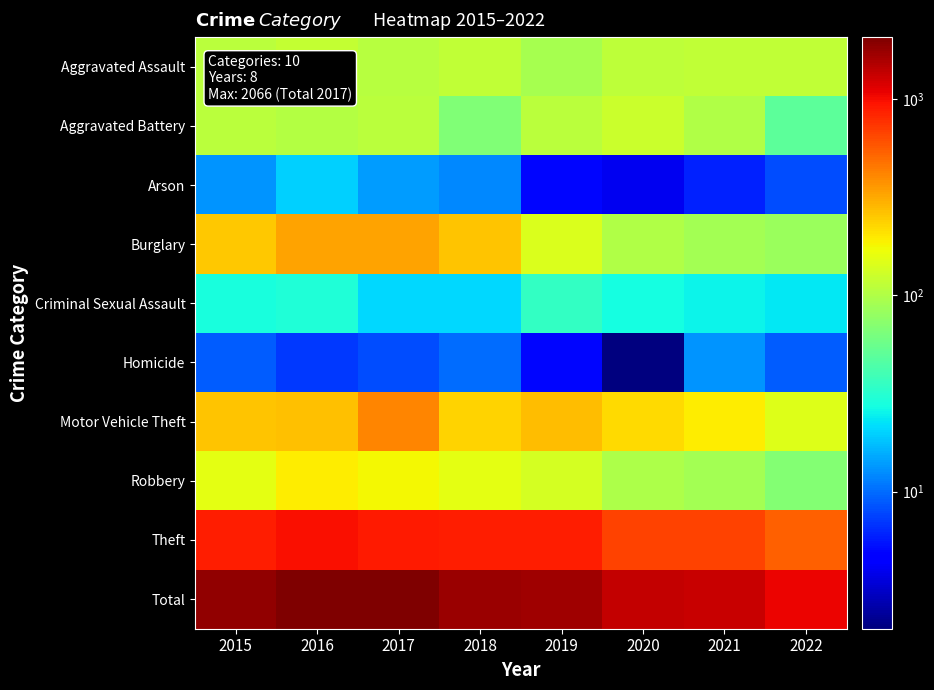

Which series has the largest range (max minus min)?

Total